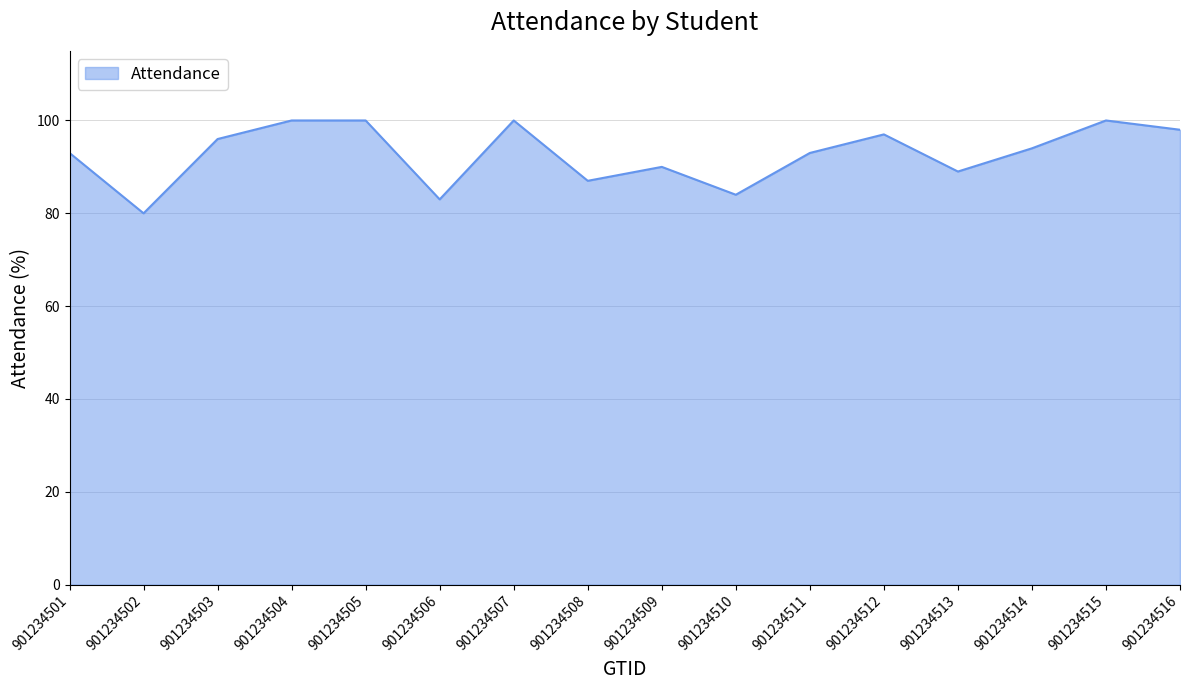

What is the average value?

93